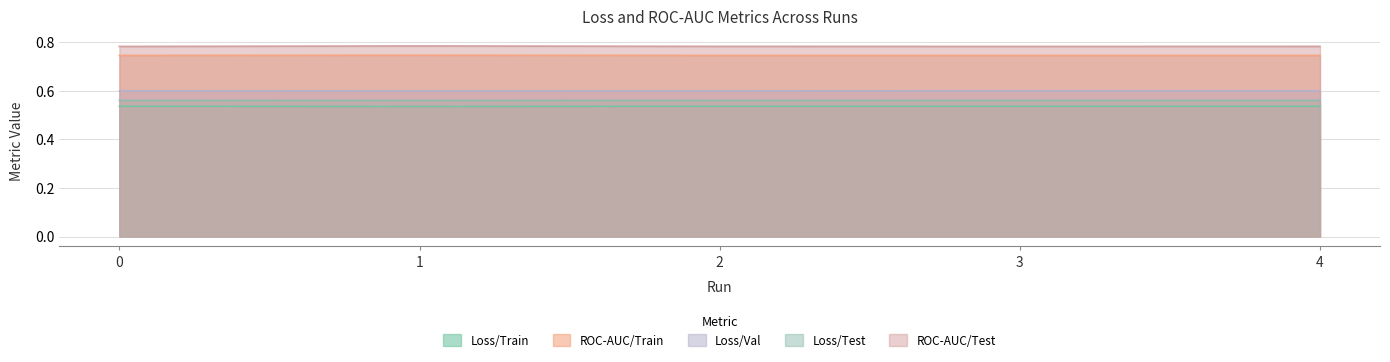

True or false: Loss/Train and Loss/Val intersect in this chart.

False